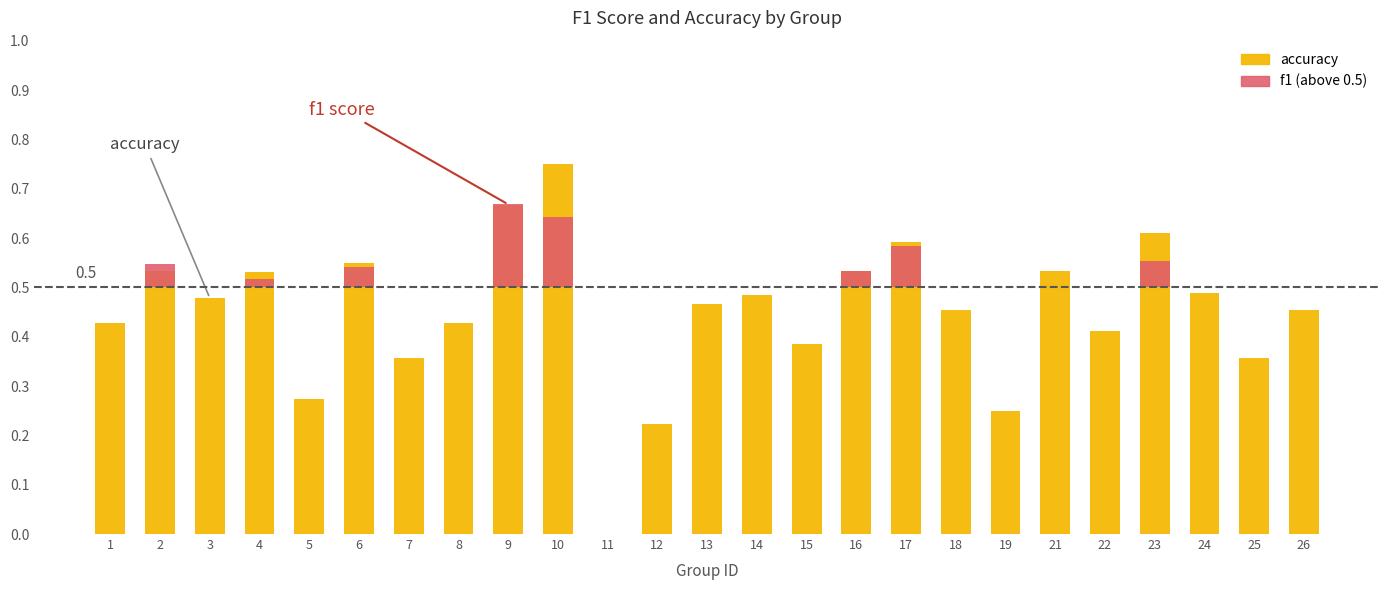

The value of accuracy at 15 is 0.2. True or false?

False